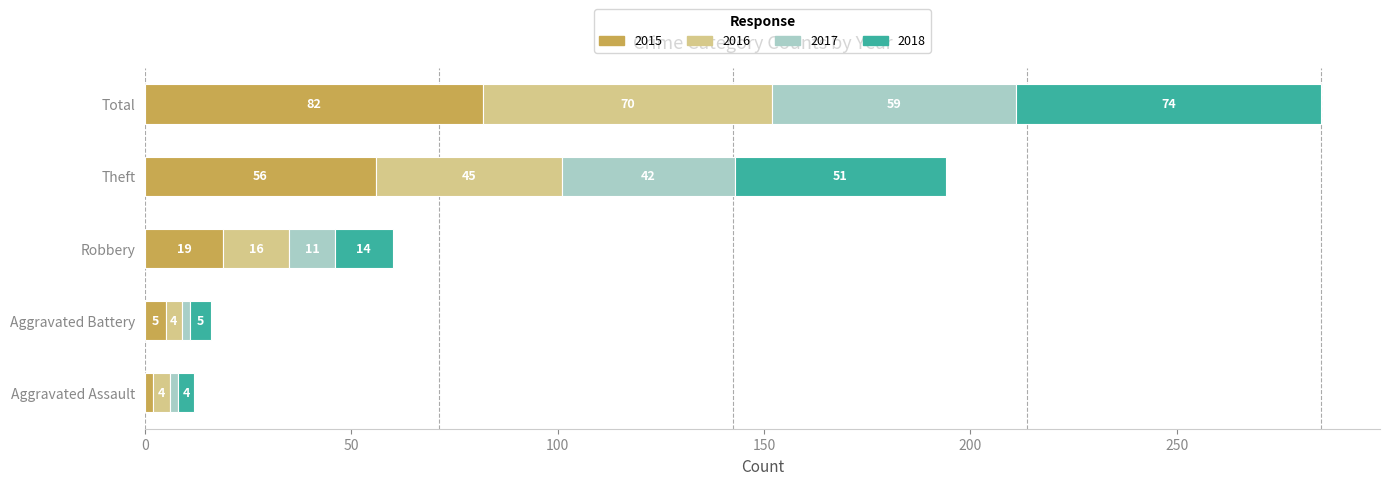

Which category has the highest value in the 2015 series?

Total